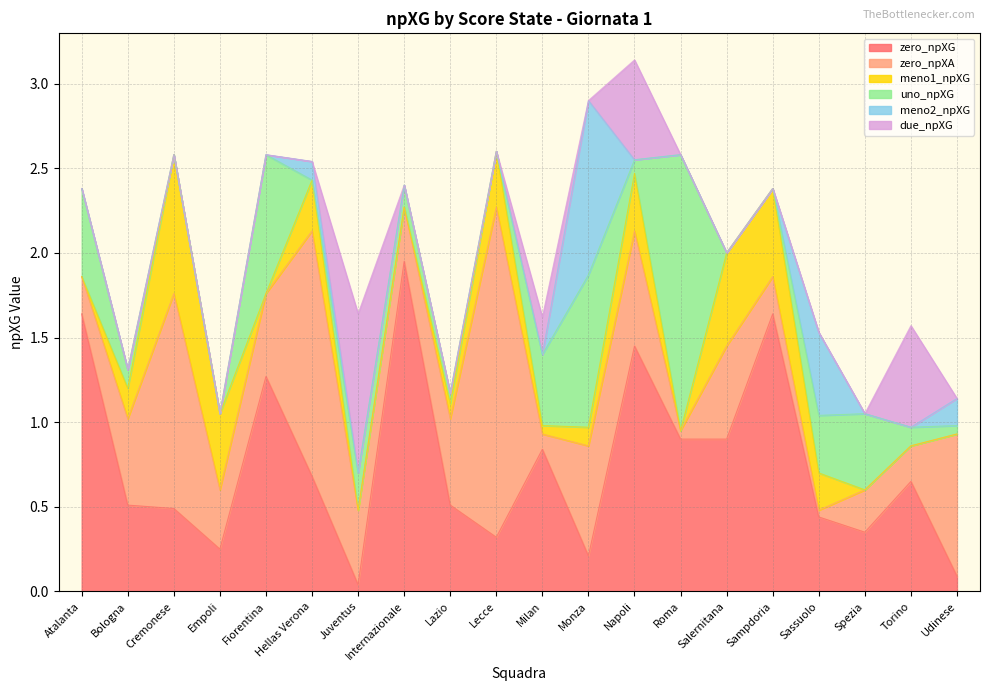

At which category is the sum across all series the highest?

Napoli